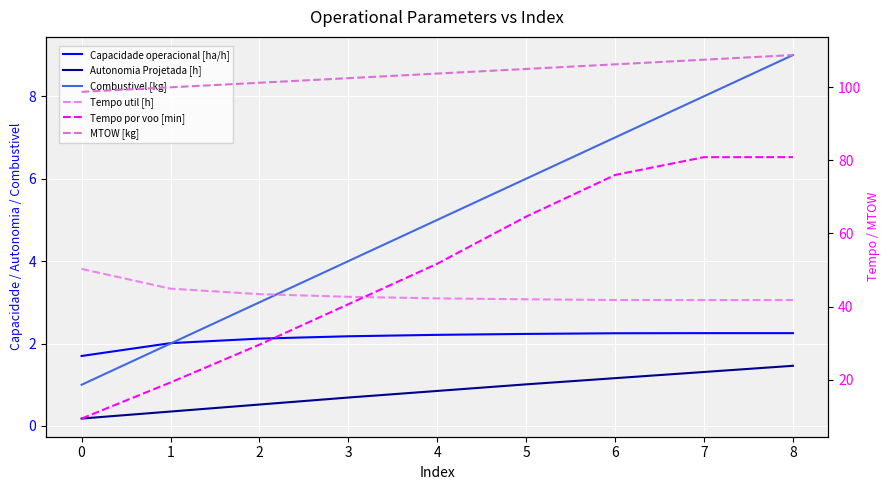

At how many categories does at least one series exceed 50?

9